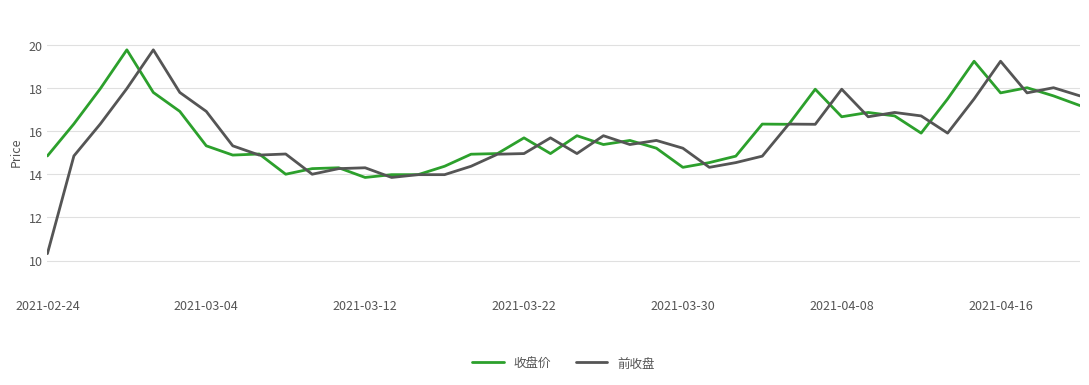

What are all the series names shown in the legend?

收盘价, 前收盘